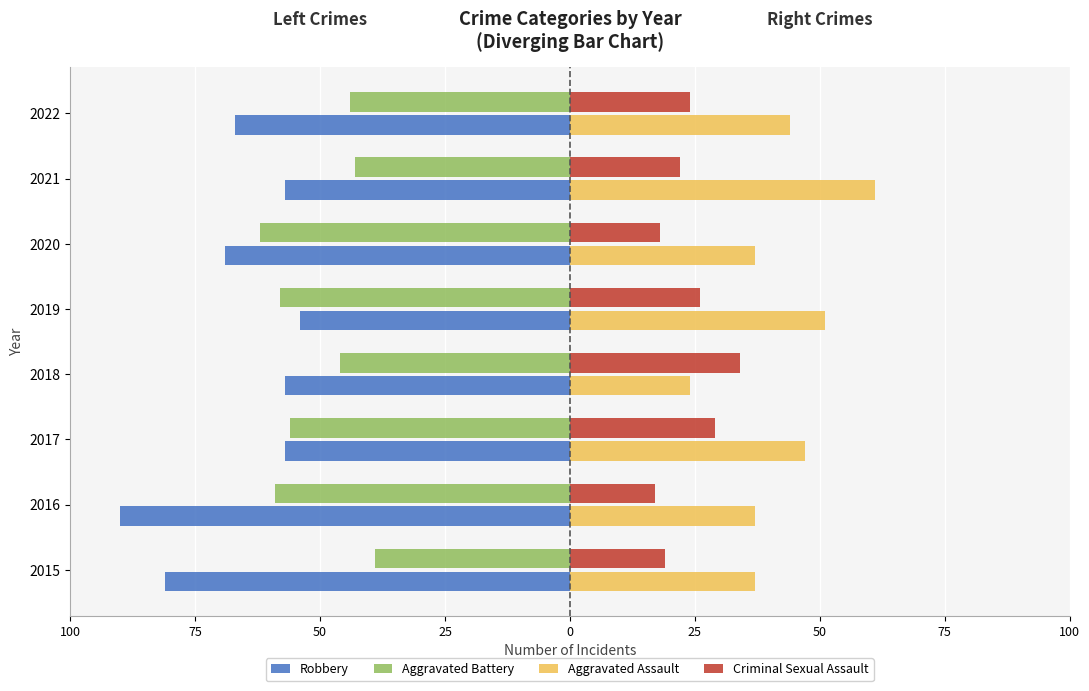

What are all the series names shown in the legend?

Robbery, Aggravated Battery, Aggravated Assault, Criminal Sexual Assault